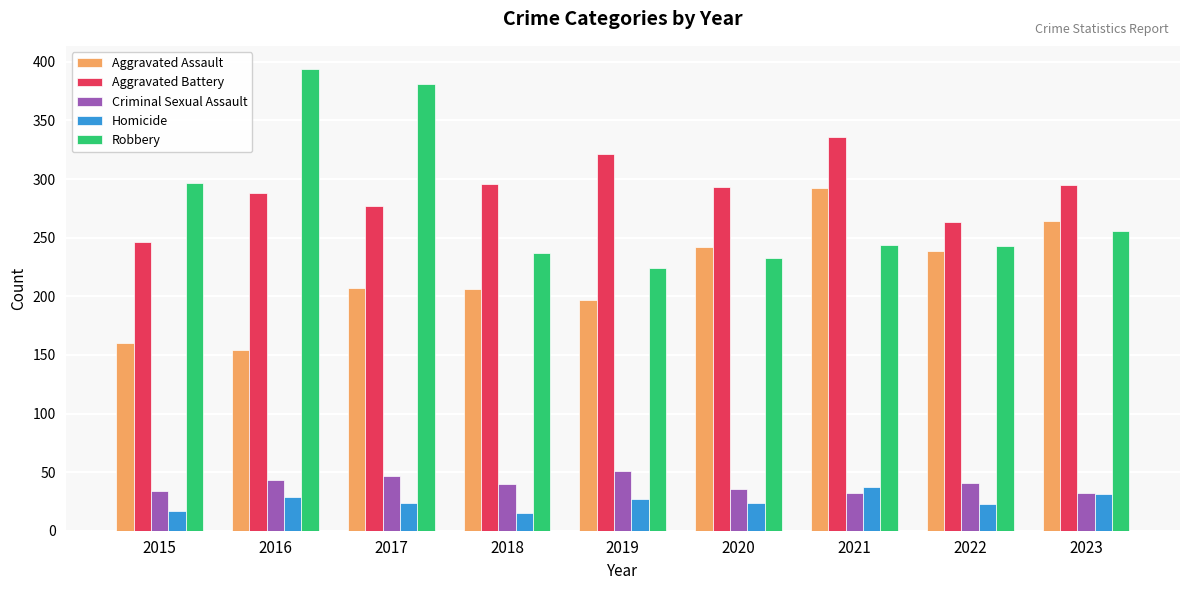

Is the value of Aggravated Assault at 2015 greater than the value of Aggravated Battery at 2019?

No